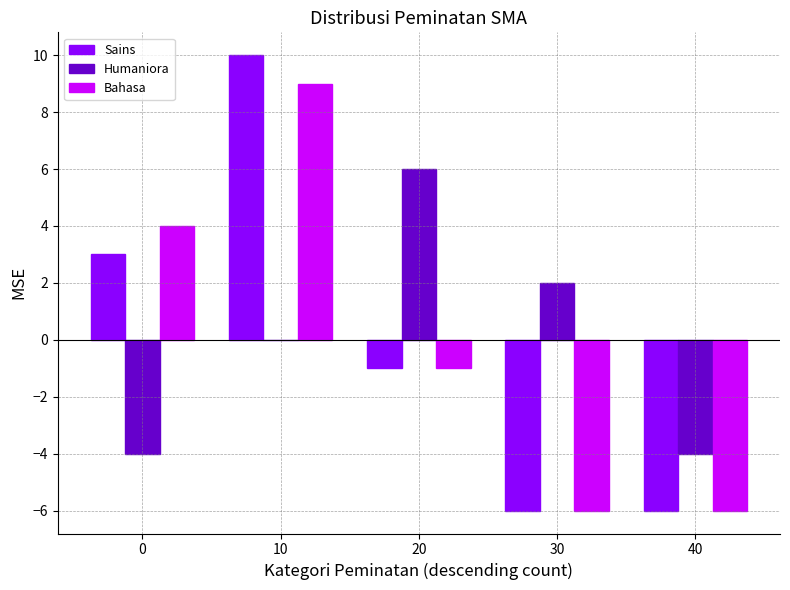

Reading left to right, what are all the values shown in this chart?

Sains: 3	10	-1	-6	-6
Humaniora: -4	0	6	2	-4
Bahasa: 4	9	-1	-6	-6